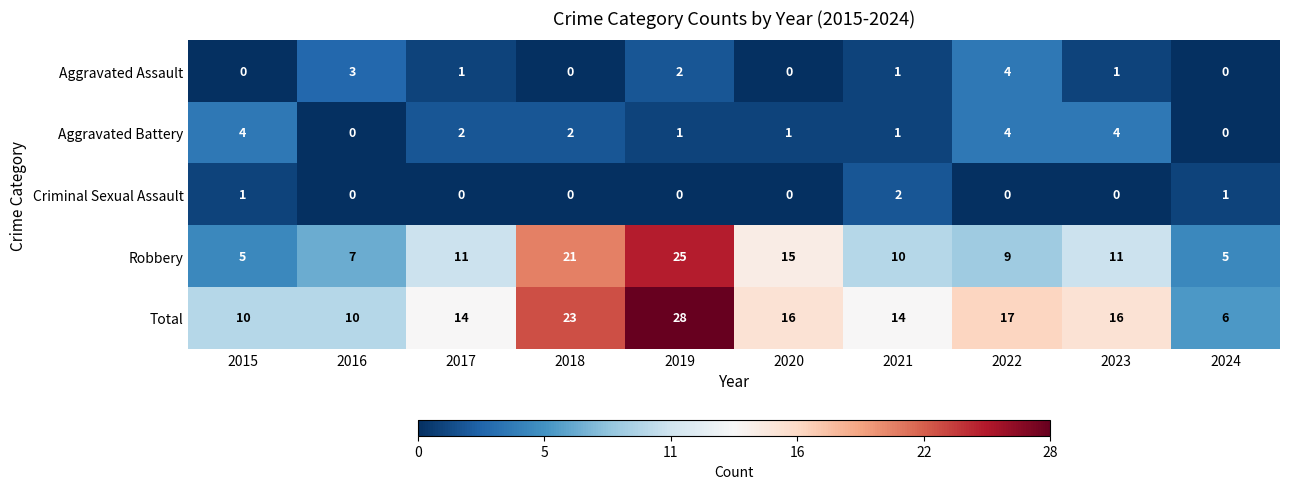

What is the difference between the maximum and minimum values in the Total series?

22